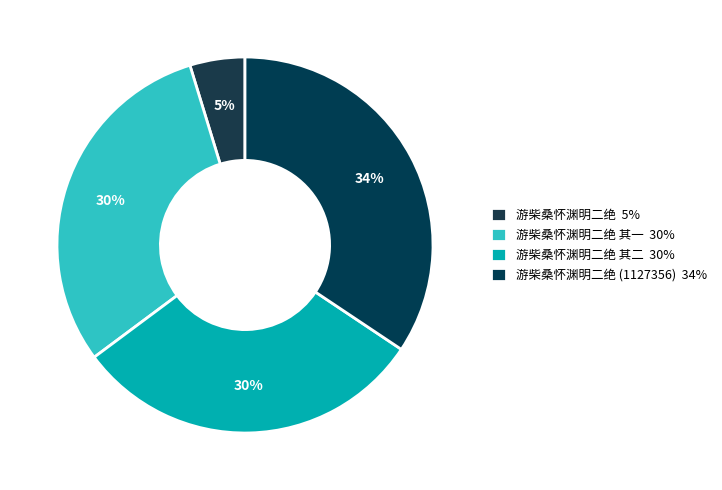

Is there any slice that represents more than half of the pie?

No